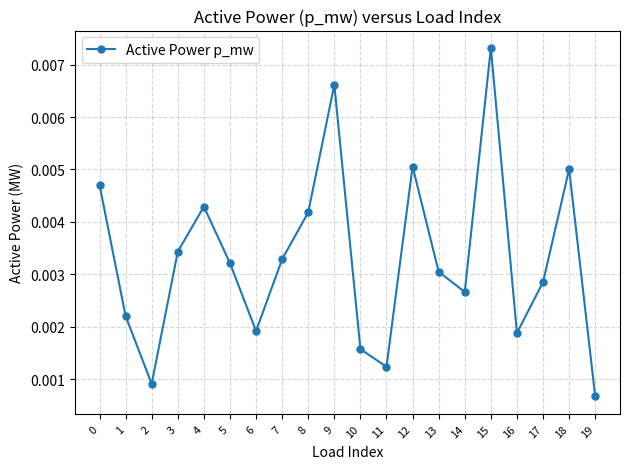

How many lines are shown in the chart?

1